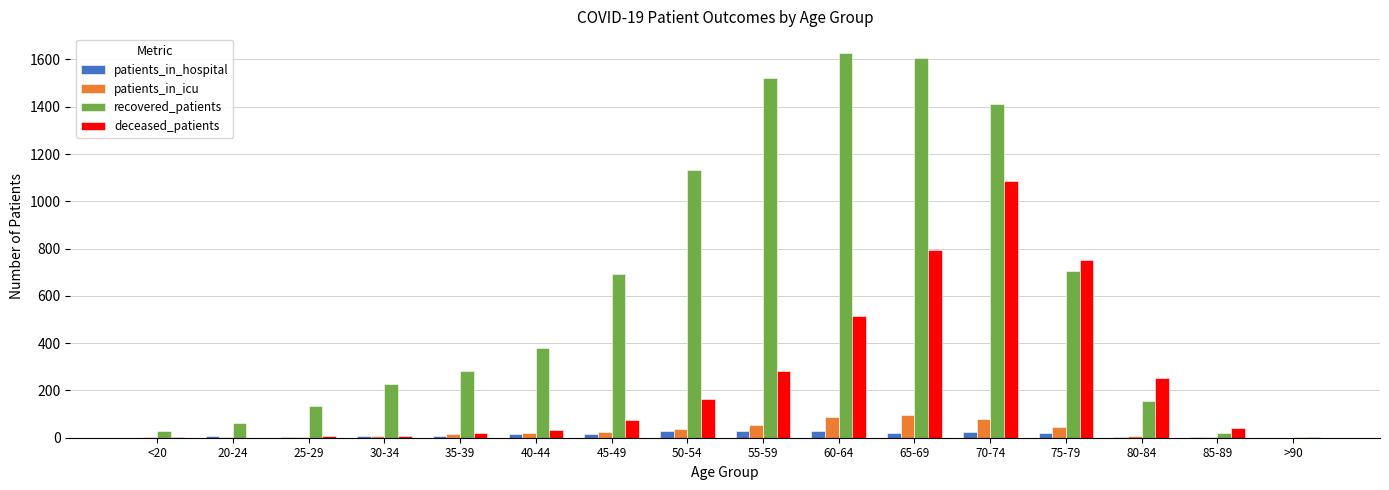

How many series are shown in this chart?

4